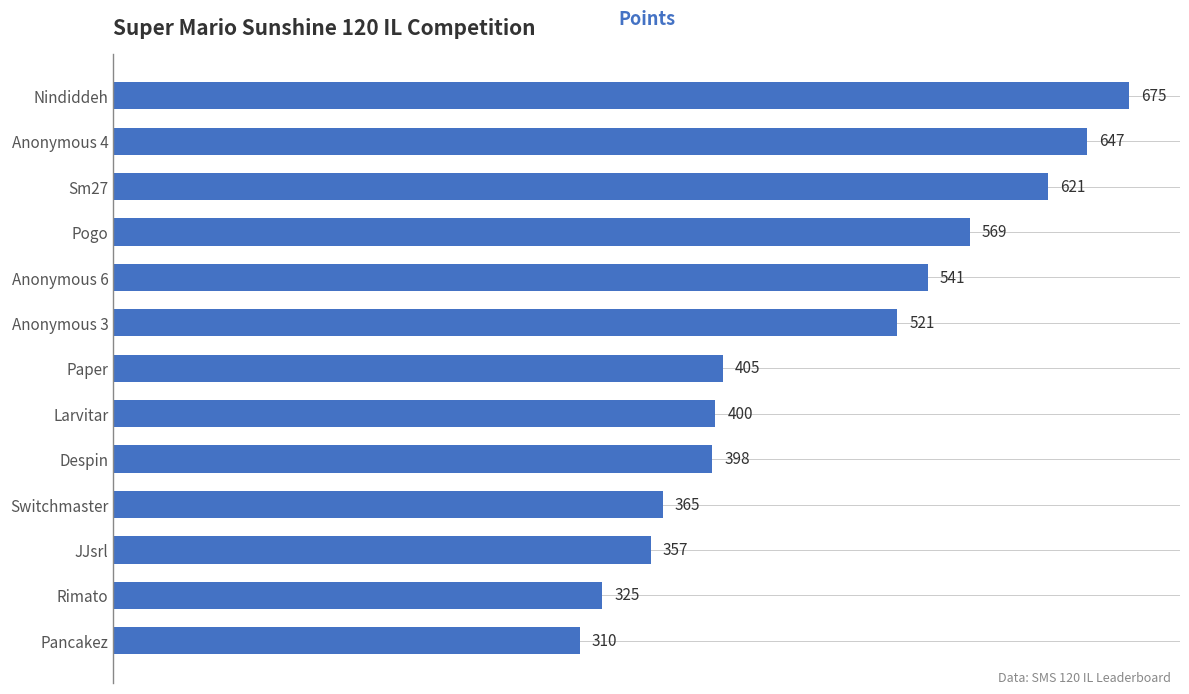

What is the smallest value displayed?

310